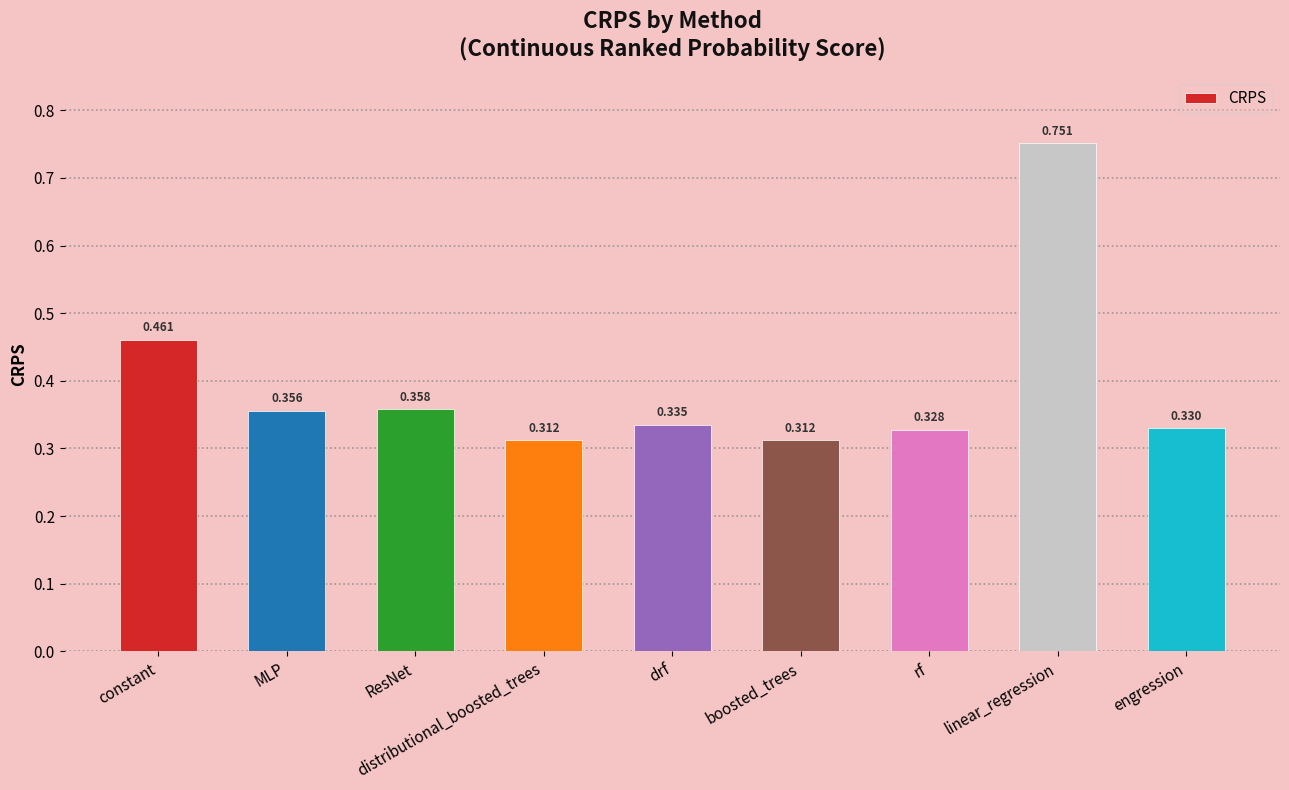

Which has a higher value, ResNet or distributional_boosted_trees?

ResNet